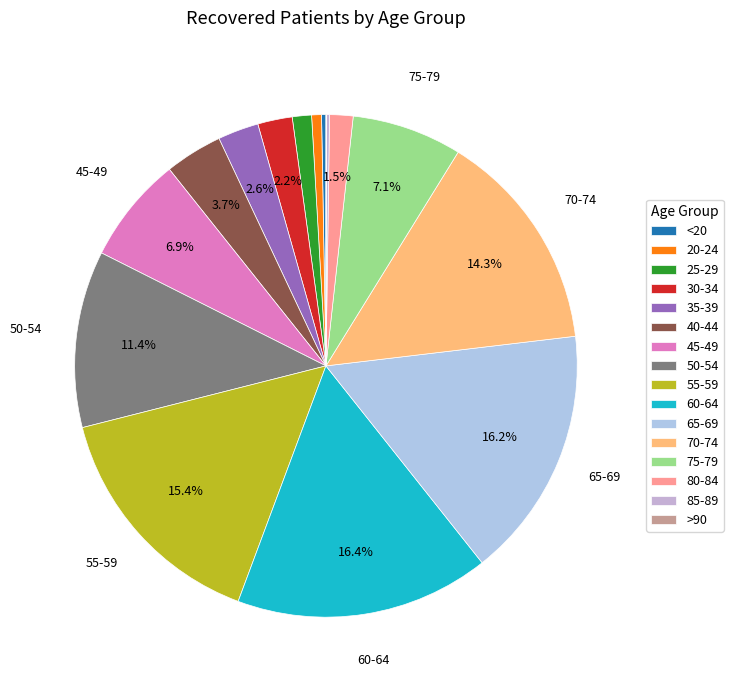

Which slice is the smallest?

>90